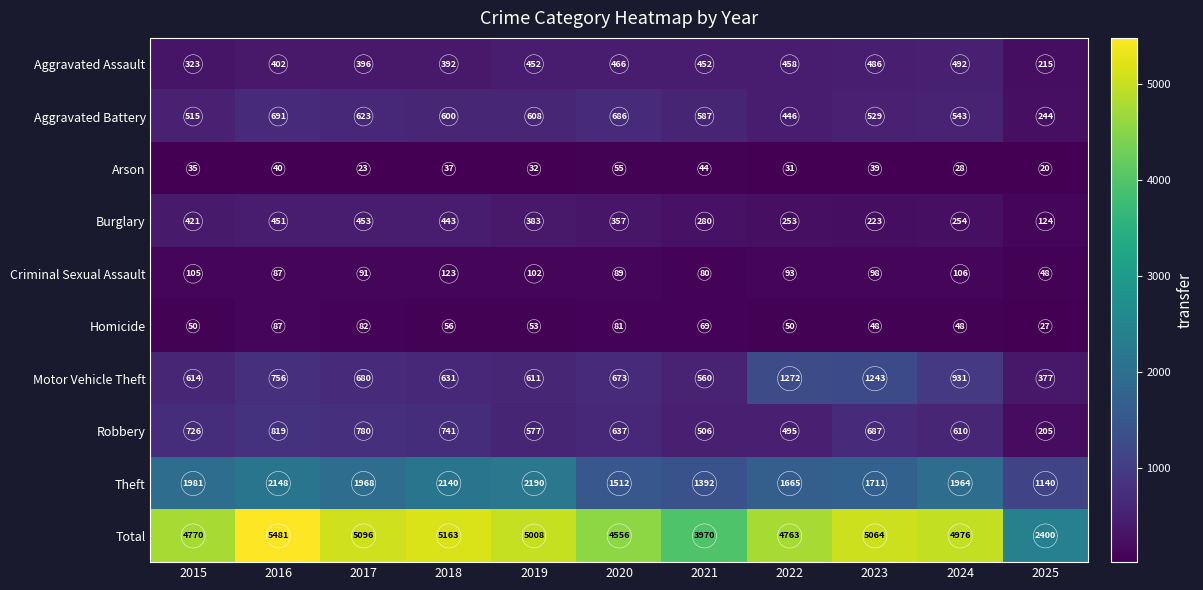

Where does the Robbery series first go above 637?

2015